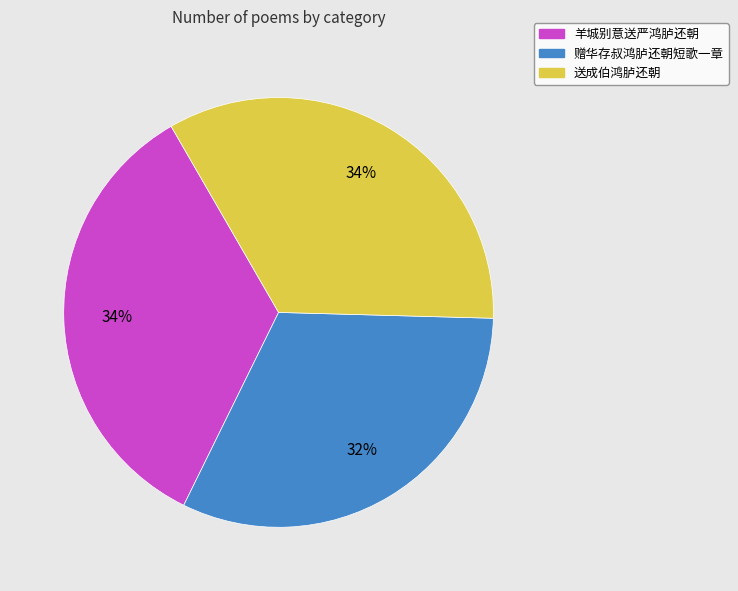

To the nearest percent, what is the combined percentage of 送成伯鸿胪还朝 and 赠华存叔鸿胪还朝短歌一章?

66%